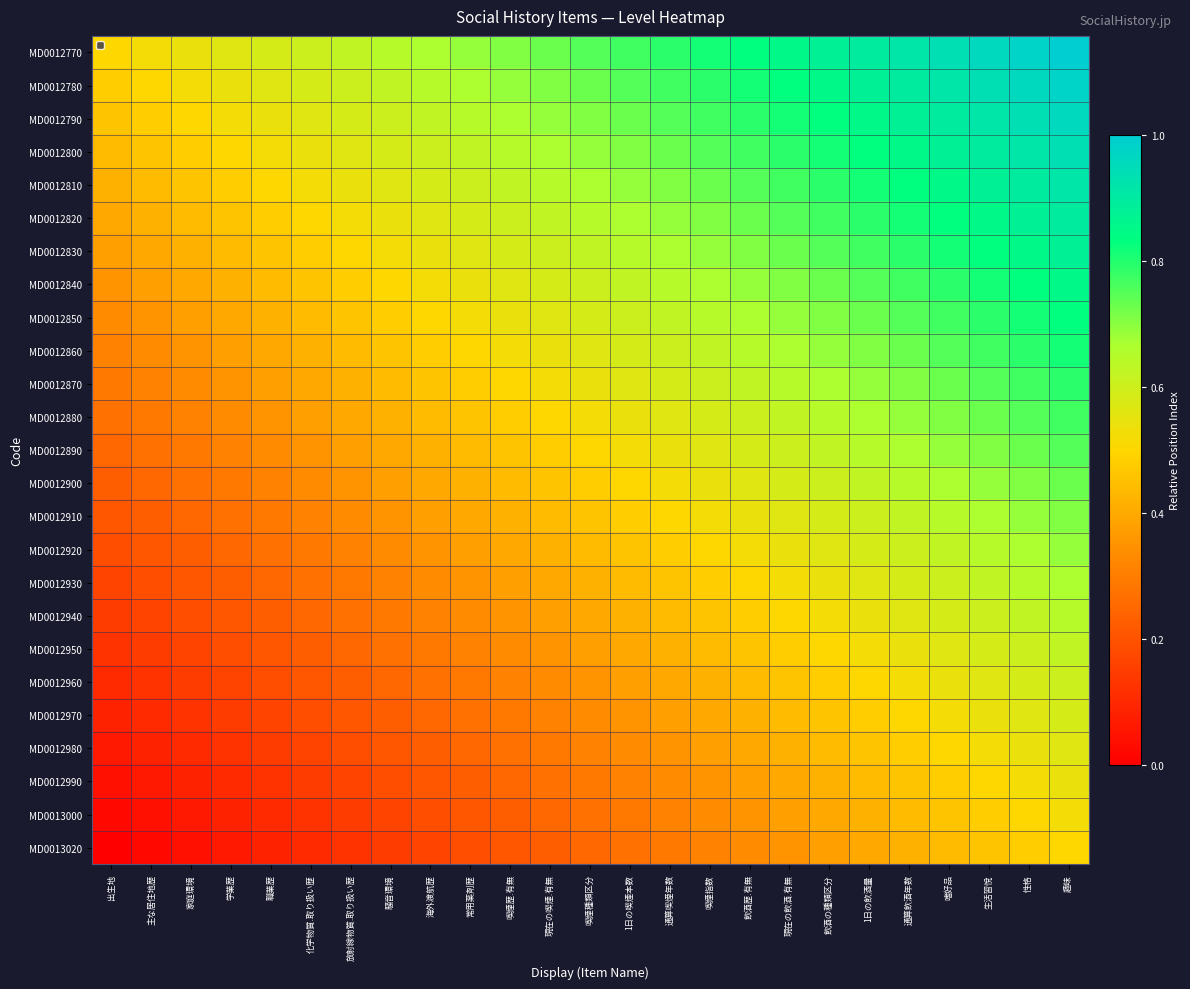

Reading left to right, what are all the values shown in this chart?

MD0012770: 出生地=0.5	主な居住地歴=0.5	家庭環境=0.5	学業歴=0.6	職業歴=0.6	化学物質.取り扱い歴=0.6	放射線物質.取り扱い歴=0.6	騒音環境=0.6	海外渡航歴=0.7	常用薬剤歴=0.7	喫煙歴.有無=0.7	現在の喫煙.有無=0.7	喫煙種類区分=0.8	1日の喫煙本数=0.8	通算喫煙年数=0.8	喫煙指数=0.8	飲酒歴.有無=0.8	現在の飲酒.有無=0.9	飲酒の種類区分=0.9	1日の飲酒量=0.9	通算飲酒年数=0.9	嗜好品=0.9	生活習悅=1.0	性格=1.0	趣味=1.0
MD0012780: 出生地=0.5	主な居住地歴=0.5	家庭環境=0.5	学業歴=0.5	職業歴=0.6	化学物質.取り扱い歴=0.6	放射線物質.取り扱い歴=0.6	騒音環境=0.6	海外渡航歴=0.6	常用薬剤歴=0.7	喫煙歴.有無=0.7	現在の喫煙.有無=0.7	喫煙種類区分=0.7	1日の喫煙本数=0.8	通算喫煙年数=0.8	喫煙指数=0.8	飲酒歴.有無=0.8	現在の飲酒.有無=0.8	飲酒の種類区分=0.9	1日の飲酒量=0.9	通算飲酒年数=0.9	嗜好品=0.9	生活習悅=0.9	性格=1.0	趣味=1.0
MD0012790: 出生地=0.5	主な居住地歴=0.5	家庭環境=0.5	学業歴=0.5	職業歴=0.5	化学物質.取り扱い歴=0.6	放射線物質.取り扱い歴=0.6	騒音環境=0.6	海外渡航歴=0.6	常用薬剤歴=0.6	喫煙歴.有無=0.7	現在の喫煙.有無=0.7	喫煙種類区分=0.7	1日の喫煙本数=0.7	通算喫煙年数=0.8	喫煙指数=0.8	飲酒歴.有無=0.8	現在の飲酒.有無=0.8	飲酒の種類区分=0.8	1日の飲酒量=0.9	通算飲酒年数=0.9	嗜好品=0.9	生活習悅=0.9	性格=0.9	趣味=1.0
MD0012800: 出生地=0.4	主な居住地歴=0.5	家庭環境=0.5	学業歴=0.5	職業歴=0.5	化学物質.取り扱い歴=0.5	放射線物質.取り扱い歴=0.6	騒音環境=0.6	海外渡航歴=0.6	常用薬剤歴=0.6	喫煙歴.有無=0.6	現在の喫煙.有無=0.7	喫煙種類区分=0.7	1日の喫煙本数=0.7	通算喫煙年数=0.7	喫煙指数=0.8	飲酒歴.有無=0.8	現在の飲酒.有無=0.8	飲酒の種類区分=0.8	1日の飲酒量=0.8	通算飲酒年数=0.9	嗜好品=0.9	生活習悅=0.9	性格=0.9	趣味=0.9
MD0012810: 出生地=0.4	主な居住地歴=0.4	家庭環境=0.5	学業歴=0.5	職業歴=0.5	化学物質.取り扱い歴=0.5	放射線物質.取り扱い歴=0.5	騒音環境=0.6	海外渡航歴=0.6	常用薬剤歴=0.6	喫煙歴.有無=0.6	現在の喫煙.有無=0.6	喫煙種類区分=0.7	1日の喫煙本数=0.7	通算喫煙年数=0.7	喫煙指数=0.7	飲酒歴.有無=0.8	現在の飲酒.有無=0.8	飲酒の種類区分=0.8	1日の飲酒量=0.8	通算飲酒年数=0.8	嗜好品=0.9	生活習悅=0.9	性格=0.9	趣味=0.9
MD0012820: 出生地=0.4	主な居住地歴=0.4	家庭環境=0.4	学業歴=0.5	職業歴=0.5	化学物質.取り扱い歴=0.5	放射線物質.取り扱い歴=0.5	騒音環境=0.5	海外渡航歴=0.6	常用薬剤歴=0.6	喫煙歴.有無=0.6	現在の喫煙.有無=0.6	喫煙種類区分=0.6	1日の喫煙本数=0.7	通算喫煙年数=0.7	喫煙指数=0.7	飲酒歴.有無=0.7	現在の飲酒.有無=0.8	飲酒の種類区分=0.8	1日の飲酒量=0.8	通算飲酒年数=0.8	嗜好品=0.8	生活習悅=0.9	性格=0.9	趣味=0.9
MD0012830: 出生地=0.4	主な居住地歴=0.4	家庭環境=0.4	学業歴=0.4	職業歴=0.5	化学物質.取り扱い歴=0.5	放射線物質.取り扱い歴=0.5	騒音環境=0.5	海外渡航歴=0.5	常用薬剤歴=0.6	喫煙歴.有無=0.6	現在の喫煙.有無=0.6	喫煙種類区分=0.6	1日の喫煙本数=0.6	通算喫煙年数=0.7	喫煙指数=0.7	飲酒歴.有無=0.7	現在の飲酒.有無=0.7	飲酒の種類区分=0.8	1日の飲酒量=0.8	通算飲酒年数=0.8	嗜好品=0.8	生活習悅=0.8	性格=0.9	趣味=0.9
MD0012840: 出生地=0.4	主な居住地歴=0.4	家庭環境=0.4	学業歴=0.4	職業歴=0.4	化学物質.取り扱い歴=0.5	放射線物質.取り扱い歴=0.5	騒音環境=0.5	海外渡航歴=0.5	常用薬剤歴=0.5	喫煙歴.有無=0.6	現在の喫煙.有無=0.6	喫煙種類区分=0.6	1日の喫煙本数=0.6	通算喫煙年数=0.6	喫煙指数=0.7	飲酒歴.有無=0.7	現在の飲酒.有無=0.7	飲酒の種類区分=0.7	1日の飲酒量=0.8	通算飲酒年数=0.8	嗜好品=0.8	生活習悅=0.8	性格=0.8	趣味=0.9
MD0012850: 出生地=0.3	主な居住地歴=0.4	家庭環境=0.4	学業歴=0.4	職業歴=0.4	化学物質.取り扱い歴=0.4	放射線物質.取り扱い歴=0.5	騒音環境=0.5	海外渡航歴=0.5	常用薬剤歴=0.5	喫煙歴.有無=0.5	現在の喫煙.有無=0.6	喫煙種類区分=0.6	1日の喫煙本数=0.6	通算喫煙年数=0.6	喫煙指数=0.6	飲酒歴.有無=0.7	現在の飲酒.有無=0.7	飲酒の種類区分=0.7	1日の飲酒量=0.7	通算飲酒年数=0.8	嗜好品=0.8	生活習悅=0.8	性格=0.8	趣味=0.8
MD0012860: 出生地=0.3	主な居住地歴=0.3	家庭環境=0.4	学業歴=0.4	職業歴=0.4	化学物質.取り扱い歴=0.4	放射線物質.取り扱い歴=0.4	騒音環境=0.5	海外渡航歴=0.5	常用薬剤歴=0.5	喫煙歴.有無=0.5	現在の喫煙.有無=0.5	喫煙種類区分=0.6	1日の喫煙本数=0.6	通算喫煙年数=0.6	喫煙指数=0.6	飲酒歴.有無=0.6	現在の飲酒.有無=0.7	飲酒の種類区分=0.7	1日の飲酒量=0.7	通算飲酒年数=0.7	嗜好品=0.8	生活習悅=0.8	性格=0.8	趣味=0.8
MD0012870: 出生地=0.3	主な居住地歴=0.3	家庭環境=0.3	学業歴=0.4	職業歴=0.4	化学物質.取り扱い歴=0.4	放射線物質.取り扱い歴=0.4	騒音環境=0.4	海外渡航歴=0.5	常用薬剤歴=0.5	喫煙歴.有無=0.5	現在の喫煙.有無=0.5	喫煙種類区分=0.5	1日の喫煙本数=0.6	通算喫煙年数=0.6	喫煙指数=0.6	飲酒歴.有無=0.6	現在の飲酒.有無=0.6	飲酒の種類区分=0.7	1日の飲酒量=0.7	通算飲酒年数=0.7	嗜好品=0.7	生活習悅=0.8	性格=0.8	趣味=0.8
MD0012880: 出生地=0.3	主な居住地歴=0.3	家庭環境=0.3	学業歴=0.3	職業歴=0.4	化学物質.取り扱い歴=0.4	放射線物質.取り扱い歴=0.4	騒音環境=0.4	海外渡航歴=0.4	常用薬剤歴=0.5	喫煙歴.有無=0.5	現在の喫煙.有無=0.5	喫煙種類区分=0.5	1日の喫煙本数=0.5	通算喫煙年数=0.6	喫煙指数=0.6	飲酒歴.有無=0.6	現在の飲酒.有無=0.6	飲酒の種類区分=0.6	1日の飲酒量=0.7	通算飲酒年数=0.7	嗜好品=0.7	生活習悅=0.7	性格=0.8	趣味=0.8
MD0012890: 出生地=0.2	主な居住地歴=0.3	家庭環境=0.3	学業歴=0.3	職業歴=0.3	化学物質.取り扱い歴=0.4	放射線物質.取り扱い歴=0.4	騒音環境=0.4	海外渡航歴=0.4	常用薬剤歴=0.4	喫煙歴.有無=0.5	現在の喫煙.有無=0.5	喫煙種類区分=0.5	1日の喫煙本数=0.5	通算喫煙年数=0.5	喫煙指数=0.6	飲酒歴.有無=0.6	現在の飲酒.有無=0.6	飲酒の種類区分=0.6	1日の飲酒量=0.6	通算飲酒年数=0.7	嗜好品=0.7	生活習悅=0.7	性格=0.7	趣味=0.8
MD0012900: 出生地=0.2	主な居住地歴=0.2	家庭環境=0.3	学業歴=0.3	職業歴=0.3	化学物質.取り扱い歴=0.3	放射線物質.取り扱い歴=0.4	騒音環境=0.4	海外渡航歴=0.4	常用薬剤歴=0.4	喫煙歴.有無=0.4	現在の喫煙.有無=0.5	喫煙種類区分=0.5	1日の喫煙本数=0.5	通算喫煙年数=0.5	喫煙指数=0.5	飲酒歴.有無=0.6	現在の飲酒.有無=0.6	飲酒の種類区分=0.6	1日の飲酒量=0.6	通算飲酒年数=0.6	嗜好品=0.7	生活習悅=0.7	性格=0.7	趣味=0.7
MD0012910: 出生地=0.2	主な居住地歴=0.2	家庭環境=0.2	学業歴=0.3	職業歴=0.3	化学物質.取り扱い歴=0.3	放射線物質.取り扱い歴=0.3	騒音環境=0.4	海外渡航歴=0.4	常用薬剤歴=0.4	喫煙歴.有無=0.4	現在の喫煙.有無=0.4	喫煙種類区分=0.5	1日の喫煙本数=0.5	通算喫煙年数=0.5	喫煙指数=0.5	飲酒歴.有無=0.5	現在の飲酒.有無=0.6	飲酒の種類区分=0.6	1日の飲酒量=0.6	通算飲酒年数=0.6	嗜好品=0.6	生活習悅=0.7	性格=0.7	趣味=0.7
MD0012920: 出生地=0.2	主な居住地歴=0.2	家庭環境=0.2	学業歴=0.2	職業歴=0.3	化学物質.取り扱い歴=0.3	放射線物質.取り扱い歴=0.3	騒音環境=0.3	海外渡航歴=0.4	常用薬剤歴=0.4	喫煙歴.有無=0.4	現在の喫煙.有無=0.4	喫煙種類区分=0.4	1日の喫煙本数=0.5	通算喫煙年数=0.5	喫煙指数=0.5	飲酒歴.有無=0.5	現在の飲酒.有無=0.5	飲酒の種類区分=0.6	1日の飲酒量=0.6	通算飲酒年数=0.6	嗜好品=0.6	生活習悅=0.6	性格=0.7	趣味=0.7
MD0012930: 出生地=0.2	主な居住地歴=0.2	家庭環境=0.2	学業歴=0.2	職業歴=0.2	化学物質.取り扱い歴=0.3	放射線物質.取り扱い歴=0.3	騒音環境=0.3	海外渡航歴=0.3	常用薬剤歴=0.4	喫煙歴.有無=0.4	現在の喫煙.有無=0.4	喫煙種類区分=0.4	1日の喫煙本数=0.4	通算喫煙年数=0.5	喫煙指数=0.5	飲酒歴.有無=0.5	現在の飲酒.有無=0.5	飲酒の種類区分=0.5	1日の飲酒量=0.6	通算飲酒年数=0.6	嗜好品=0.6	生活習悅=0.6	性格=0.6	趣味=0.7
MD0012940: 出生地=0.1	主な居住地歴=0.2	家庭環境=0.2	学業歴=0.2	職業歴=0.2	化学物質.取り扱い歴=0.2	放射線物質.取り扱い歴=0.3	騒音環境=0.3	海外渡航歴=0.3	常用薬剤歴=0.3	喫煙歴.有無=0.4	現在の喫煙.有無=0.4	喫煙種類区分=0.4	1日の喫煙本数=0.4	通算喫煙年数=0.4	喫煙指数=0.5	飲酒歴.有無=0.5	現在の飲酒.有無=0.5	飲酒の種類区分=0.5	1日の飲酒量=0.5	通算飲酒年数=0.6	嗜好品=0.6	生活習悅=0.6	性格=0.6	趣味=0.6
MD0012950: 出生地=0.1	主な居住地歴=0.1	家庭環境=0.2	学業歴=0.2	職業歴=0.2	化学物質.取り扱い歴=0.2	放射線物質.取り扱い歴=0.2	騒音環境=0.3	海外渡航歴=0.3	常用薬剤歴=0.3	喫煙歴.有無=0.3	現在の喫煙.有無=0.4	喫煙種類区分=0.4	1日の喫煙本数=0.4	通算喫煙年数=0.4	喫煙指数=0.4	飲酒歴.有無=0.5	現在の飲酒.有無=0.5	飲酒の種類区分=0.5	1日の飲酒量=0.5	通算飲酒年数=0.5	嗜好品=0.6	生活習悅=0.6	性格=0.6	趣味=0.6
MD0012960: 出生地=0.1	主な居住地歴=0.1	家庭環境=0.1	学業歴=0.2	職業歴=0.2	化学物質.取り扱い歴=0.2	放射線物質.取り扱い歴=0.2	騒音環境=0.2	海外渡航歴=0.3	常用薬剤歴=0.3	喫煙歴.有無=0.3	現在の喫煙.有無=0.3	喫煙種類区分=0.4	1日の喫煙本数=0.4	通算喫煙年数=0.4	喫煙指数=0.4	飲酒歴.有無=0.4	現在の飲酒.有無=0.5	飲酒の種類区分=0.5	1日の飲酒量=0.5	通算飲酒年数=0.5	嗜好品=0.5	生活習悅=0.6	性格=0.6	趣味=0.6
MD0012970: 出生地=0.1	主な居住地歴=0.1	家庭環境=0.1	学業歴=0.1	職業歴=0.2	化学物質.取り扱い歴=0.2	放射線物質.取り扱い歴=0.2	騒音環境=0.2	海外渡航歴=0.2	常用薬剤歴=0.3	喫煙歴.有無=0.3	現在の喫煙.有無=0.3	喫煙種類区分=0.3	1日の喫煙本数=0.4	通算喫煙年数=0.4	喫煙指数=0.4	飲酒歴.有無=0.4	現在の飲酒.有無=0.4	飲酒の種類区分=0.5	1日の飲酒量=0.5	通算飲酒年数=0.5	嗜好品=0.5	生活習悅=0.5	性格=0.6	趣味=0.6
MD0012980: 出生地=0.1	主な居住地歴=0.1	家庭環境=0.1	学業歴=0.1	職業歴=0.1	化学物質.取り扱い歴=0.2	放射線物質.取り扱い歴=0.2	騒音環境=0.2	海外渡航歴=0.2	常用薬剤歴=0.2	喫煙歴.有無=0.3	現在の喫煙.有無=0.3	喫煙種類区分=0.3	1日の喫煙本数=0.3	通算喫煙年数=0.4	喫煙指数=0.4	飲酒歴.有無=0.4	現在の飲酒.有無=0.4	飲酒の種類区分=0.4	1日の飲酒量=0.5	通算飲酒年数=0.5	嗜好品=0.5	生活習悅=0.5	性格=0.5	趣味=0.6
MD0012990: 出生地=0.0	主な居住地歴=0.1	家庭環境=0.1	学業歴=0.1	職業歴=0.1	化学物質.取り扱い歴=0.1	放射線物質.取り扱い歴=0.2	騒音環境=0.2	海外渡航歴=0.2	常用薬剤歴=0.2	喫煙歴.有無=0.2	現在の喫煙.有無=0.3	喫煙種類区分=0.3	1日の喫煙本数=0.3	通算喫煙年数=0.3	喫煙指数=0.4	飲酒歴.有無=0.4	現在の飲酒.有無=0.4	飲酒の種類区分=0.4	1日の飲酒量=0.4	通算飲酒年数=0.5	嗜好品=0.5	生活習悅=0.5	性格=0.5	趣味=0.5
MD0013000: 出生地=0.0	主な居住地歴=0.0	家庭環境=0.1	学業歴=0.1	職業歴=0.1	化学物質.取り扱い歴=0.1	放射線物質.取り扱い歴=0.1	騒音環境=0.2	海外渡航歴=0.2	常用薬剤歴=0.2	喫煙歴.有無=0.2	現在の喫煙.有無=0.2	喫煙種類区分=0.3	1日の喫煙本数=0.3	通算喫煙年数=0.3	喫煙指数=0.3	飲酒歴.有無=0.4	現在の飲酒.有無=0.4	飲酒の種類区分=0.4	1日の飲酒量=0.4	通算飲酒年数=0.4	嗜好品=0.5	生活習悅=0.5	性格=0.5	趣味=0.5
MD0013020: 出生地=0.0	主な居住地歴=0.0	家庭環境=0.0	学業歴=0.1	職業歴=0.1	化学物質.取り扱い歴=0.1	放射線物質.取り扱い歴=0.1	騒音環境=0.1	海外渡航歴=0.2	常用薬剤歴=0.2	喫煙歴.有無=0.2	現在の喫煙.有無=0.2	喫煙種類区分=0.2	1日の喫煙本数=0.3	通算喫煙年数=0.3	喫煙指数=0.3	飲酒歴.有無=0.3	現在の飲酒.有無=0.4	飲酒の種類区分=0.4	1日の飲酒量=0.4	通算飲酒年数=0.4	嗜好品=0.4	生活習悅=0.5	性格=0.5	趣味=0.5